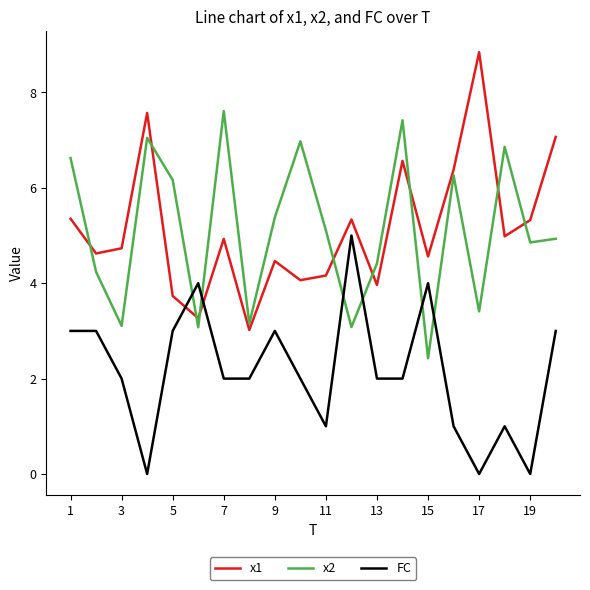

Rank the series by their maximum value, from highest to lowest.

x1, x2, FC